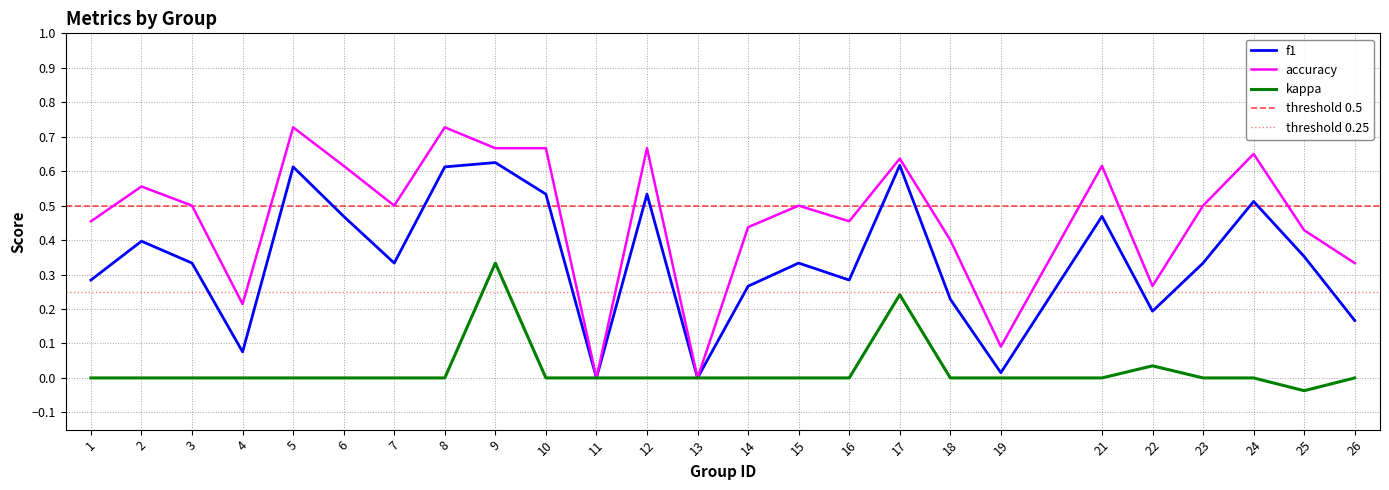

How many values in f1 are above zero?

23